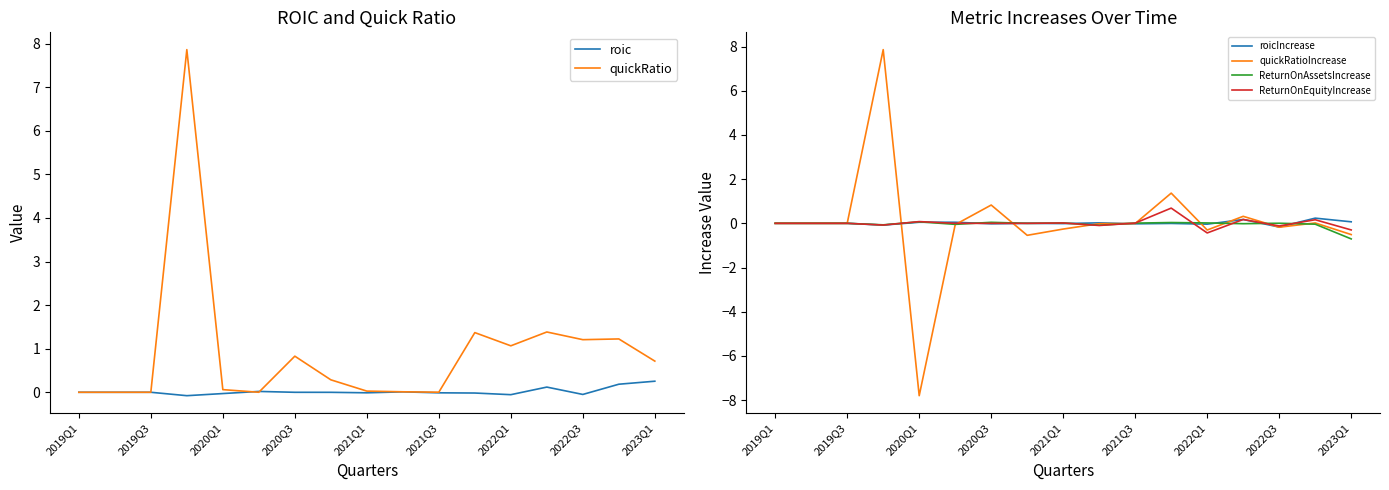

Count the number of categories in the chart.

17